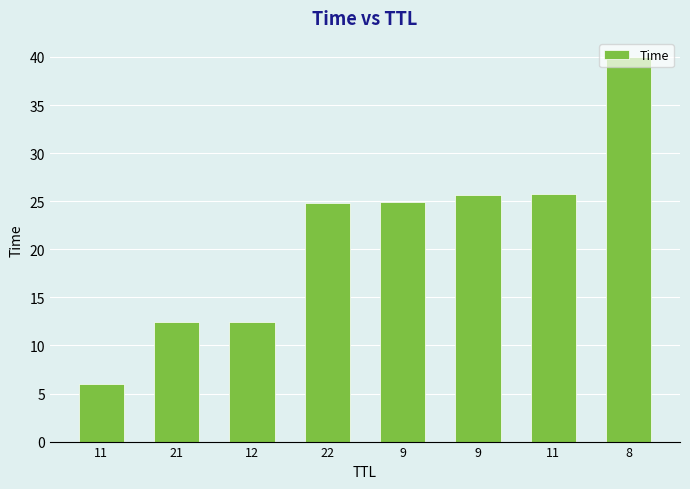

Does the chart contain any negative values?

No